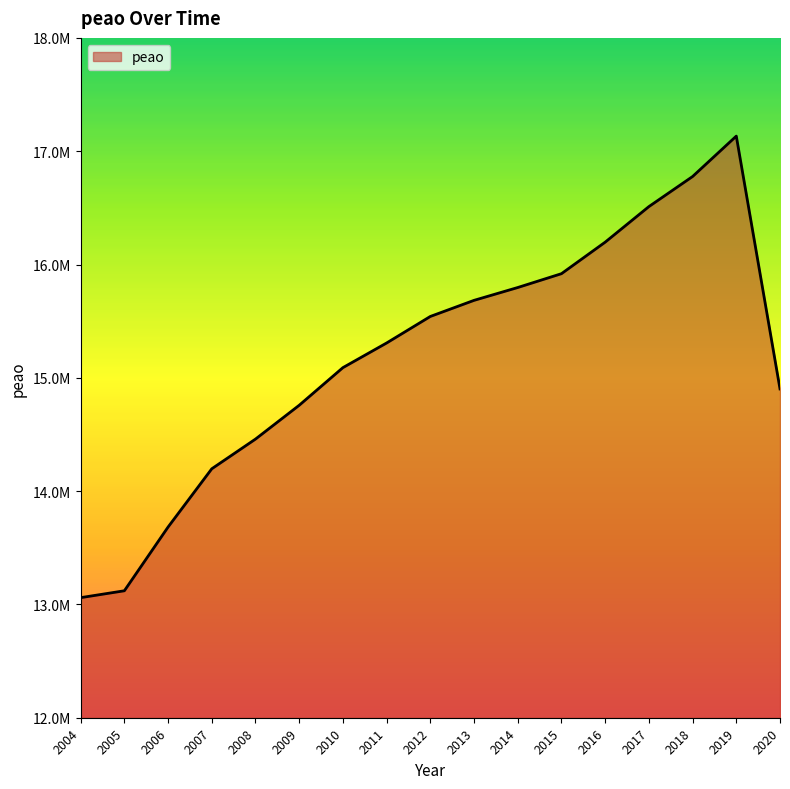

Rank the categories by value from lowest to highest.

2004, 2005, 2006, 2007, 2008, 2009, 2020, 2010, 2011, 2012, 2013, 2014, 2015, 2016, 2017, 2018, 2019